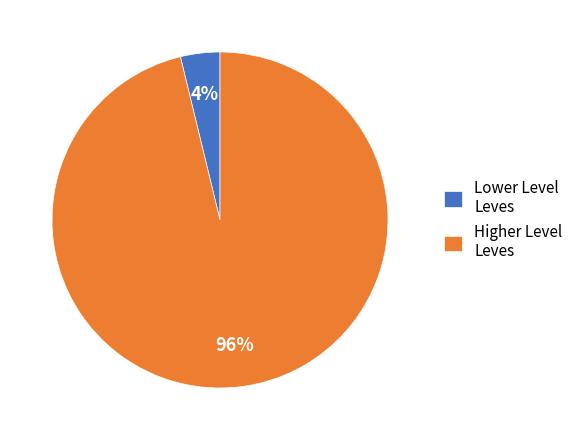

To the nearest percent, what percentage of the pie is Lower Level Leves?

4%